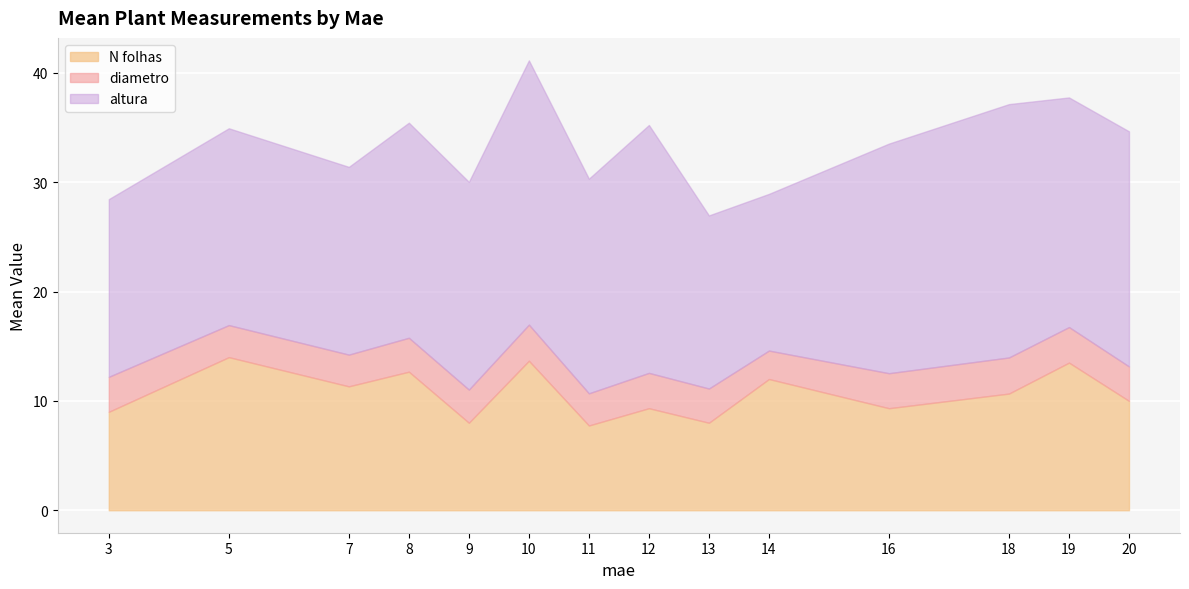

What is the minimum value shown in the chart?

2.6